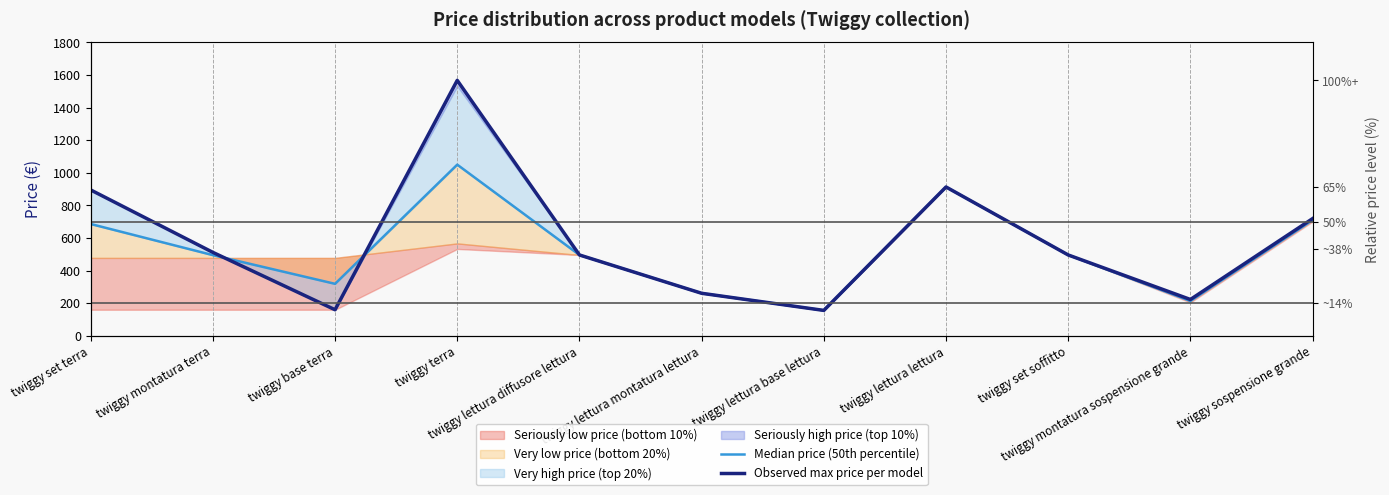

True or false: Observed max price per model has a value of 777 at twiggy set soffitto.

False